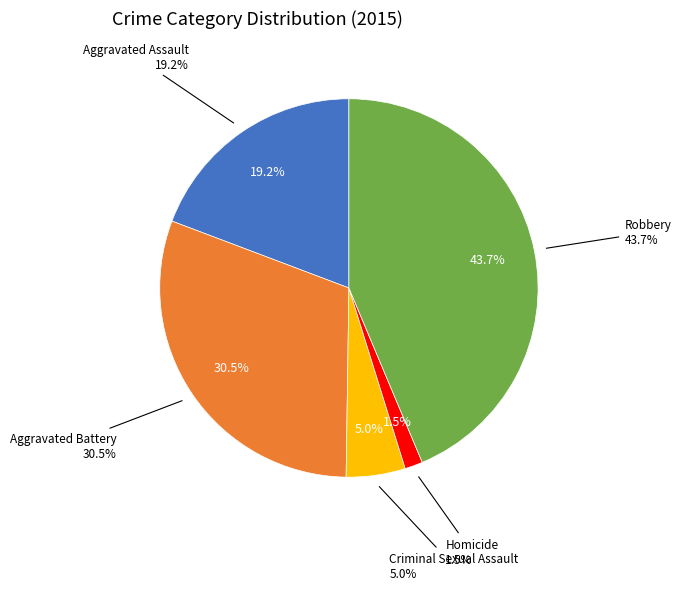

What is the total percentage of Criminal Sexual Assault and Aggravated Assault?

24.3%